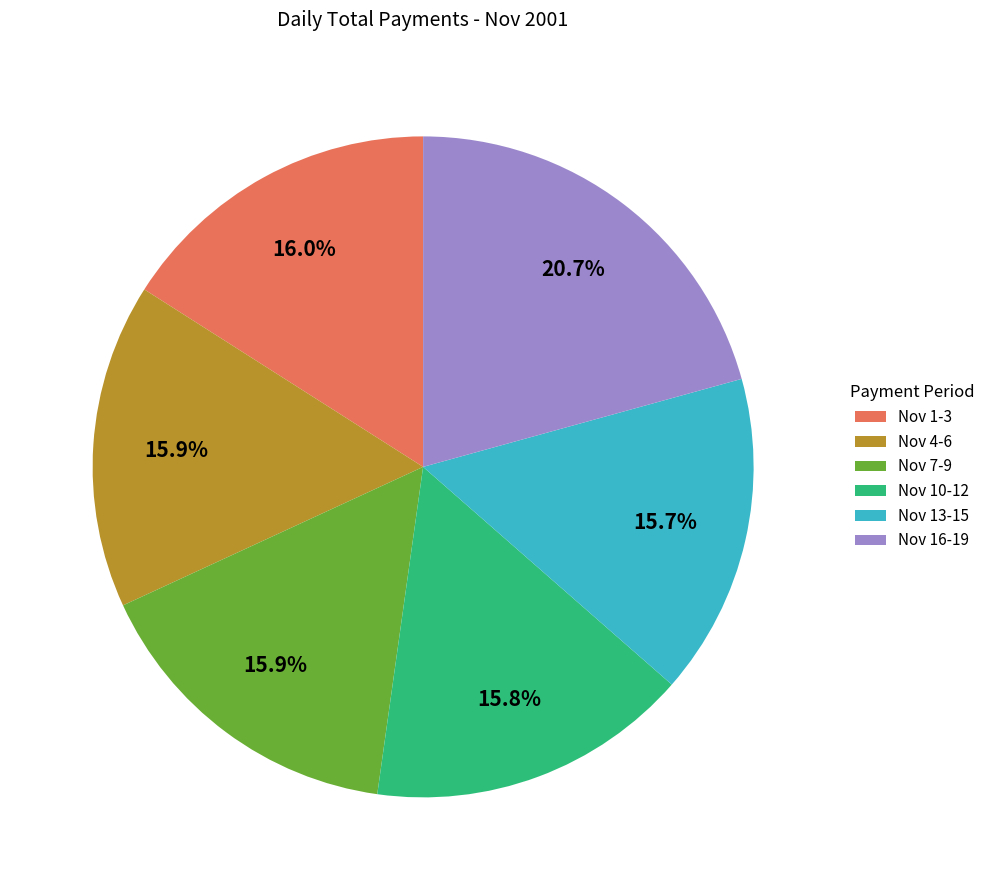

Does Nov 1-3 represent more than half of the total?

No